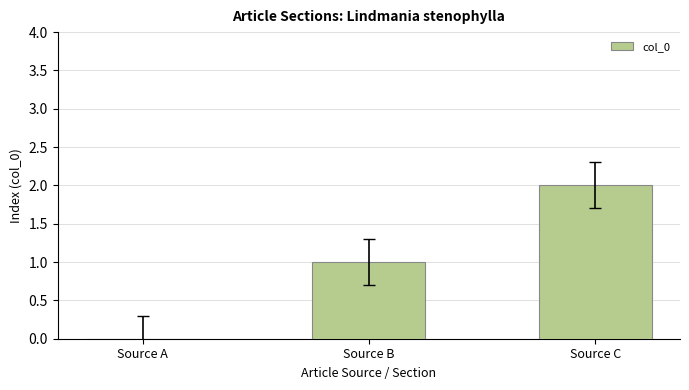

How many categories are shown in the chart?

3